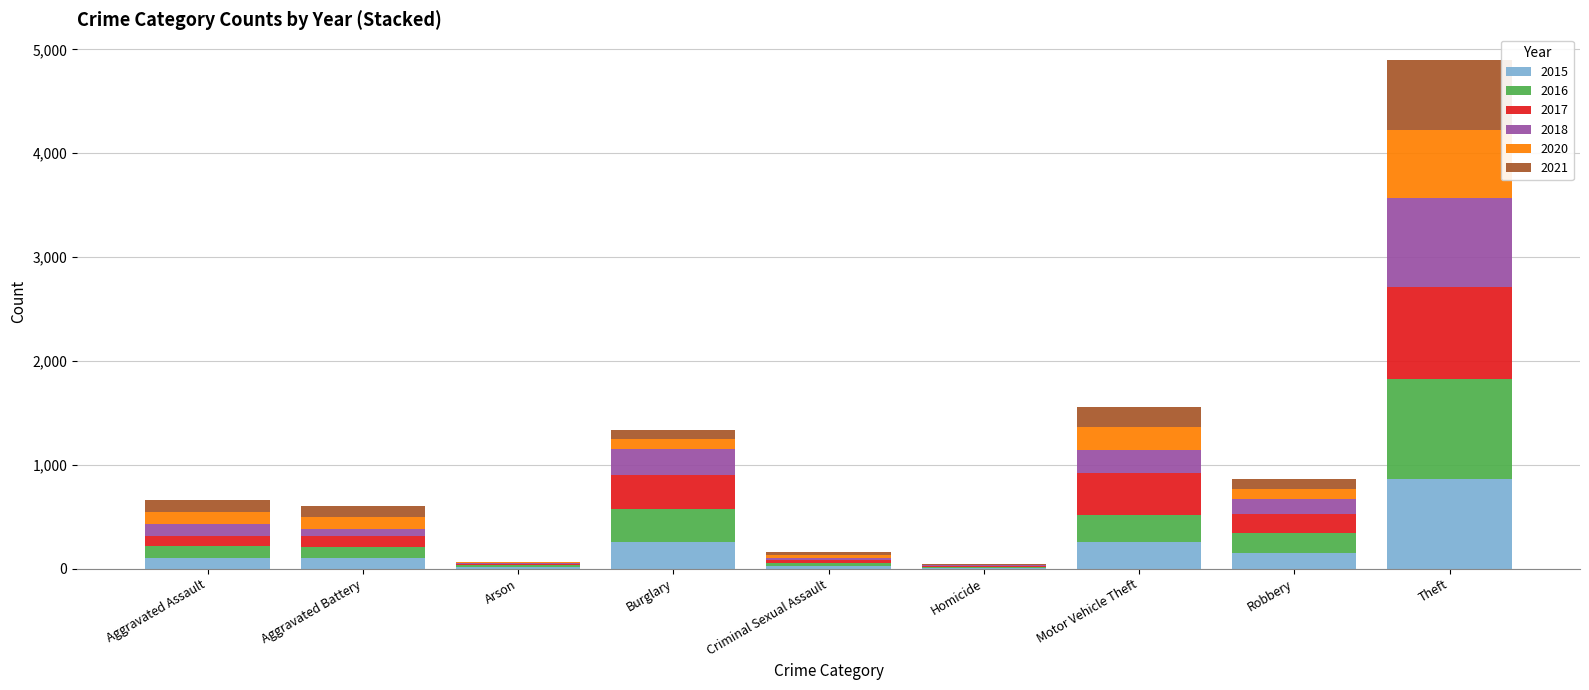

At which category is the sum across all series the highest?

Theft